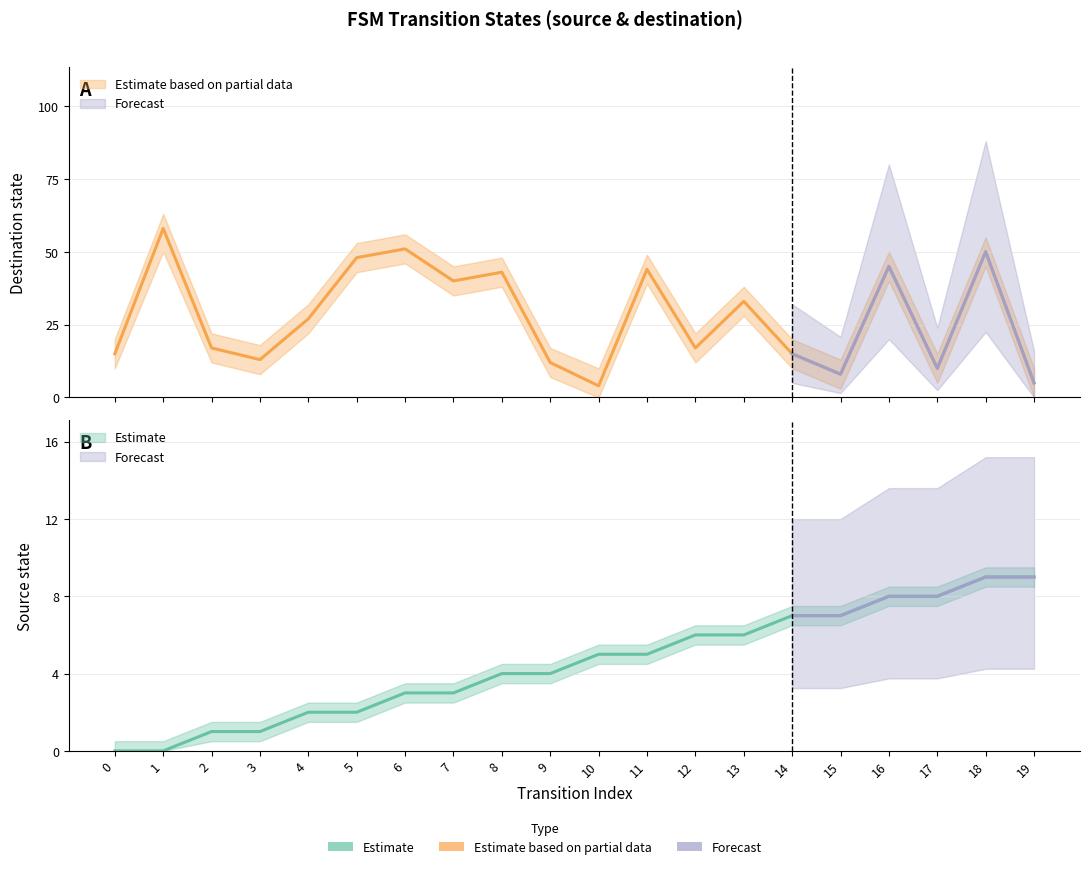

How many intersections are there between destination_state and source_state?

3